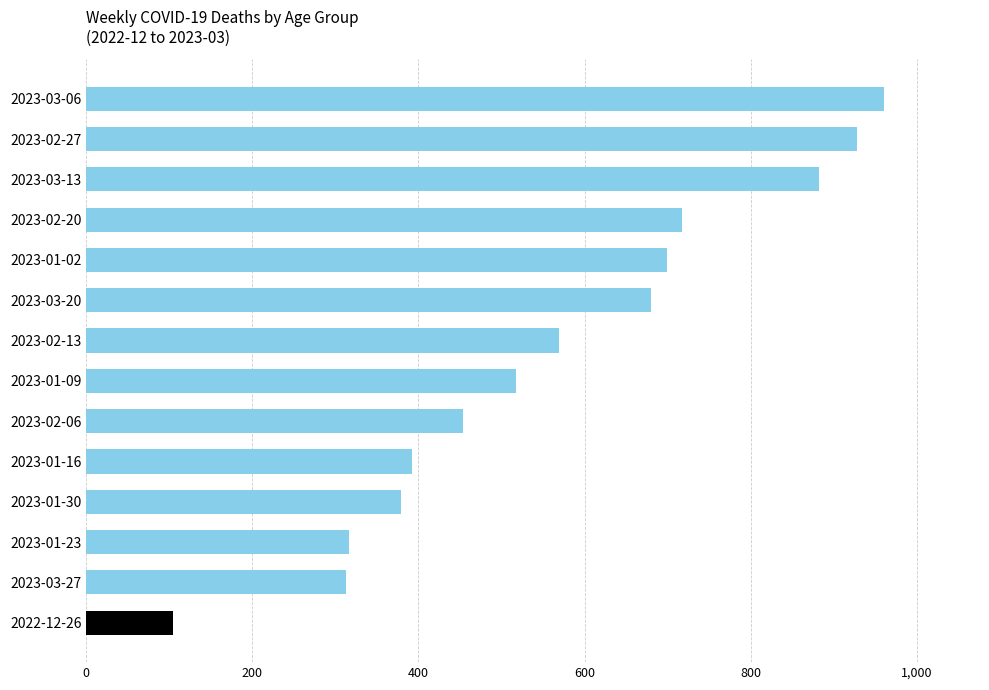

What is the average value?

565